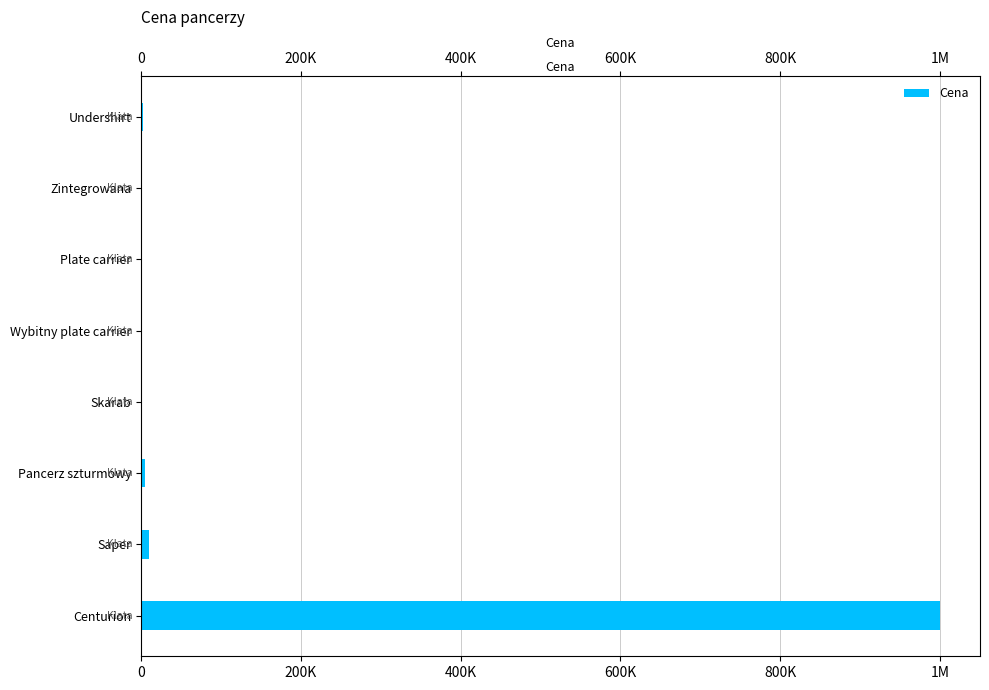

How many bars are there in total?

8